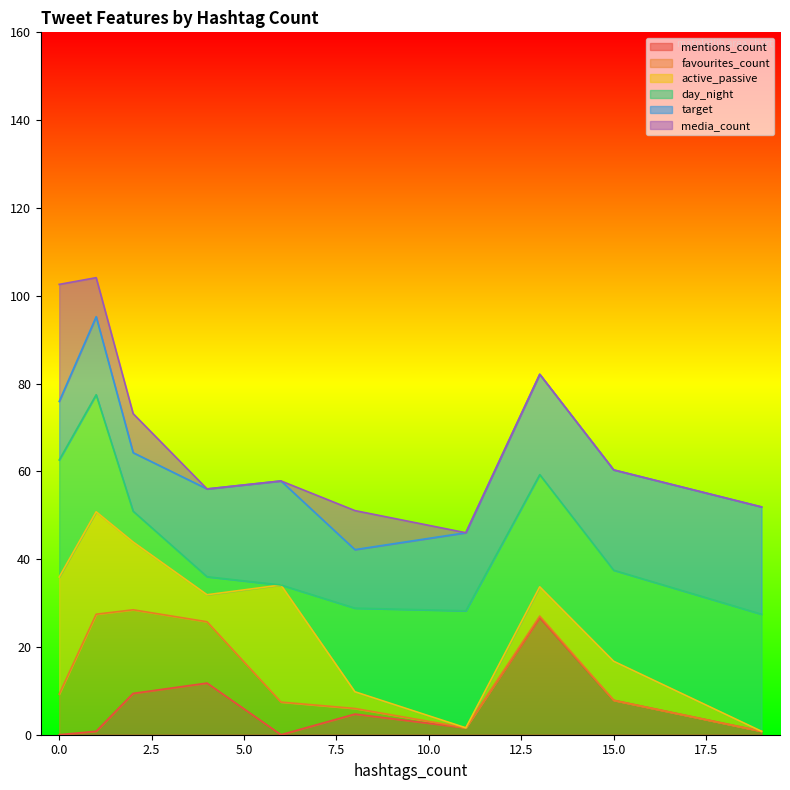

Which has a higher value, 1 or 8?

8